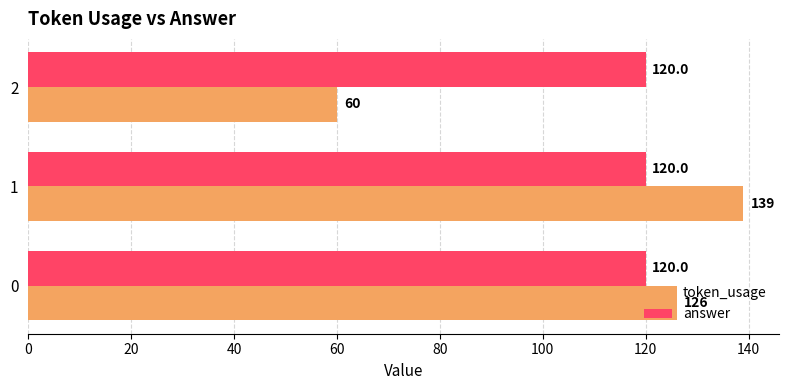

List the series in order of their peak value, highest first.

token_usage, answer